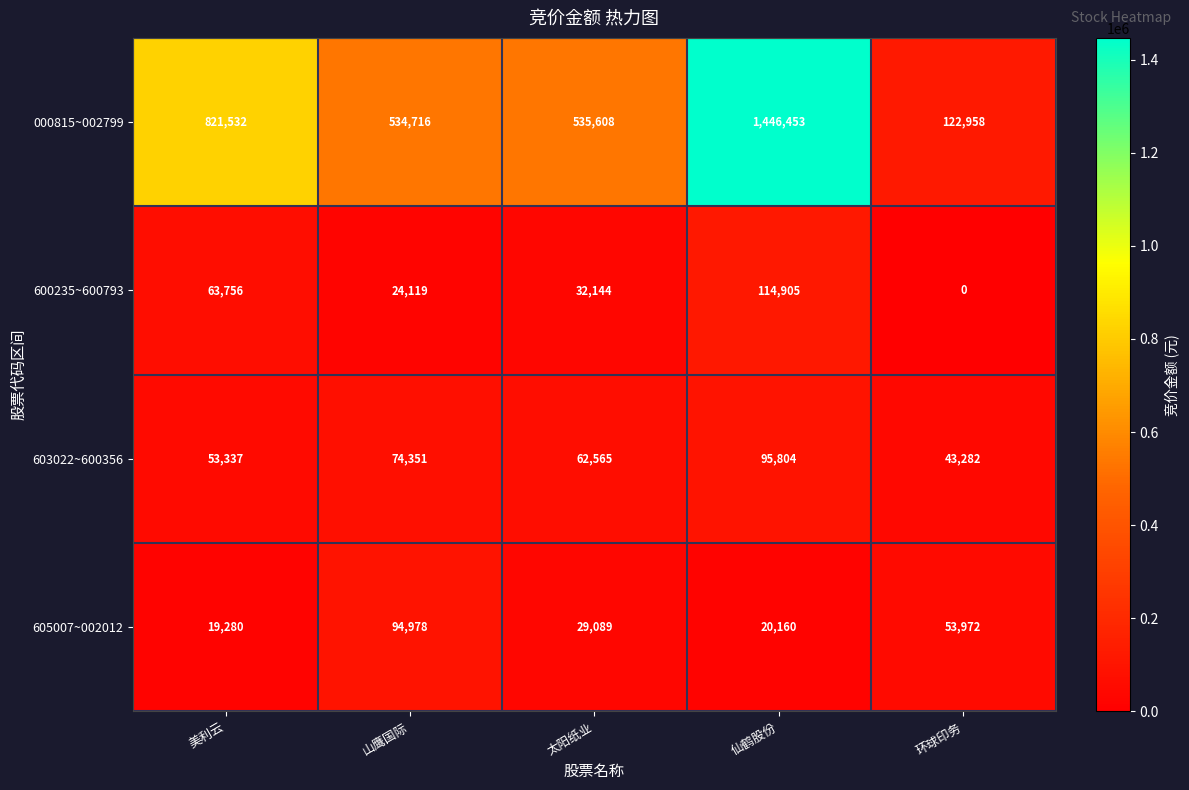

What is the difference between the second highest and second lowest values in the 605007~002012 series?

33812